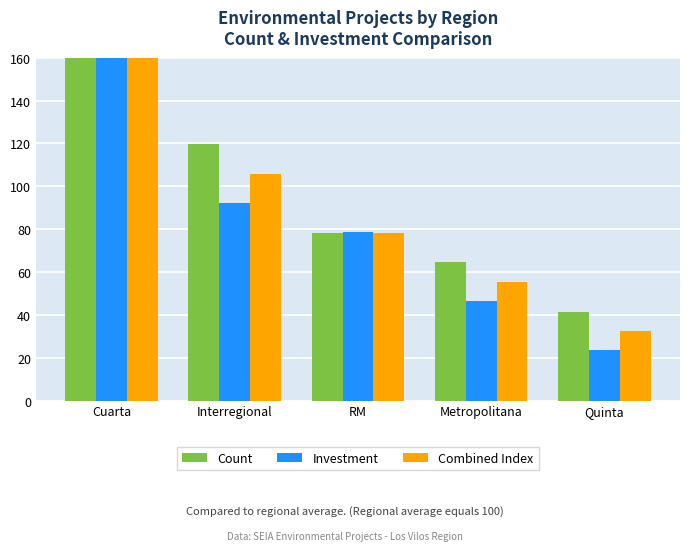

Reading right to left, extract all data points from this chart.

Count: Quinta=41.5	Metropolitana=64.5	RM=78.3	Interregional=119.8	Cuarta=195.9
Investment: Quinta=23.6	Metropolitana=46.5	RM=78.4	Interregional=92.0	Cuarta=259.4
Combined Index: Quinta=32.5	Metropolitana=55.5	RM=78.4	Interregional=105.9	Cuarta=227.6